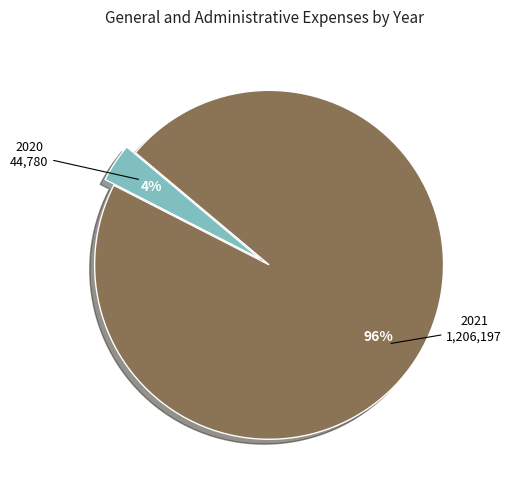

Is there any slice that represents more than half of the pie?

Yes